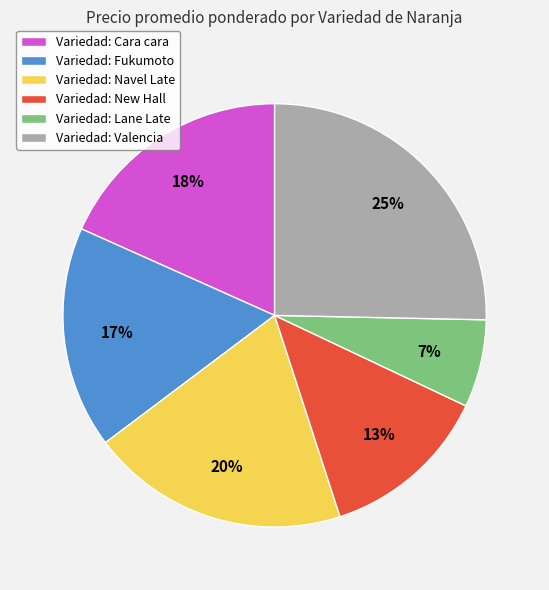

Which slice is the largest?

Variedad: Valencia